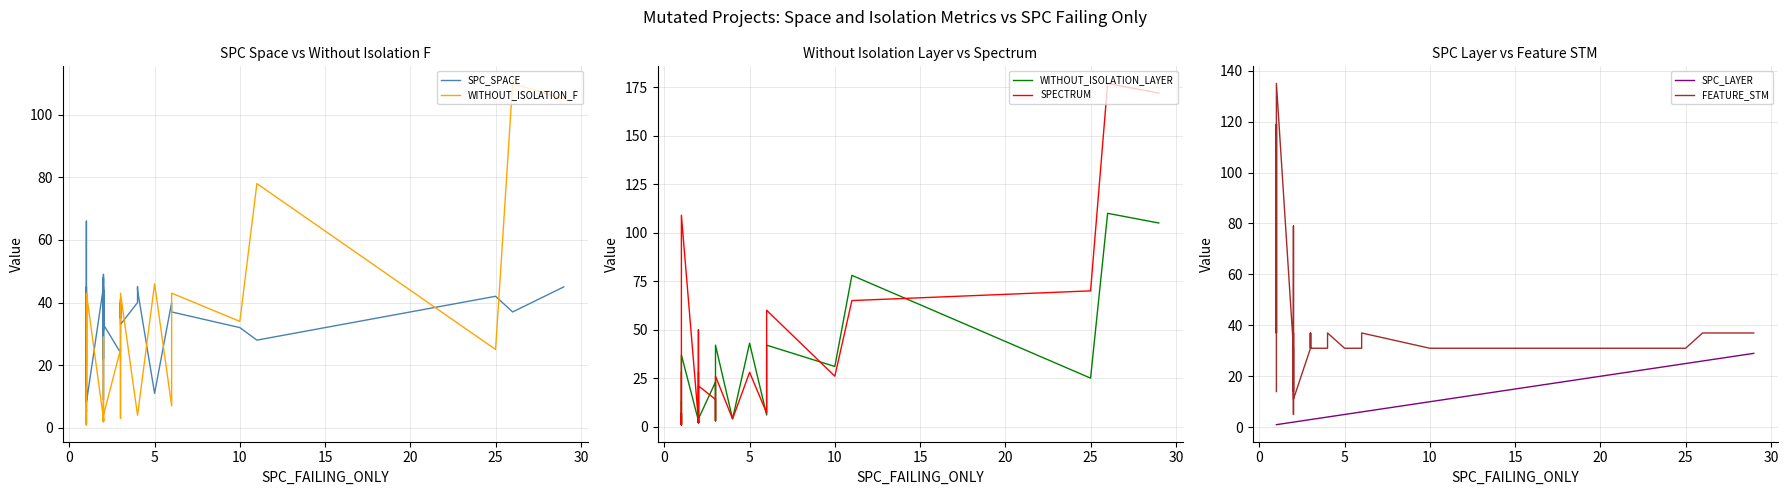

Reading right to left, transcribe all the data shown in this chart.

SPC_SPACE: 45	37	42	28	32	37	40	11	44	45	44	40	33	39	39	41	35	40	24	33	48	36	49	9	44	31	42	22	31	45	8	43	9	45	5	42	42	42	66	20
WITHOUT_ISOLATION_F: 105	110	25	78	34	43	7	46	4	4	4	4	43	3	3	3	3	3	25	4	2	3	3	2	3	29	2	3	3	3	43	1	1	1	6	1	1	1	1	13
WITHOUT_ISOLATION_LAYER: 105	110	25	78	31	42	6	43	4	4	4	4	42	3	3	3	3	3	23	4	2	3	3	2	3	28	2	3	3	3	37	1	1	1	6	1	1	1	1	13
SPECTRUM: 172	177	70	65	26	60	7	28	4	4	4	4	26	3	3	3	3	3	14	21	2	3	3	2	3	50	2	3	3	3	109	1	1	1	7	1	1	1	24	28
SPC_LAYER: 29	26	25	11	10	6	6	5	4	4	4	4	3	3	3	3	3	3	3	2	2	2	2	2	2	2	2	2	2	2	1	1	1	1	1	1	1	1	1	1
FEATURE_STM: 37	37	31	31	31	37	31	31	37	37	37	31	31	37	37	37	31	37	31	11	37	37	37	5	37	79	31	14	31	31	135	37	119	37	119	79	31	31	14	14